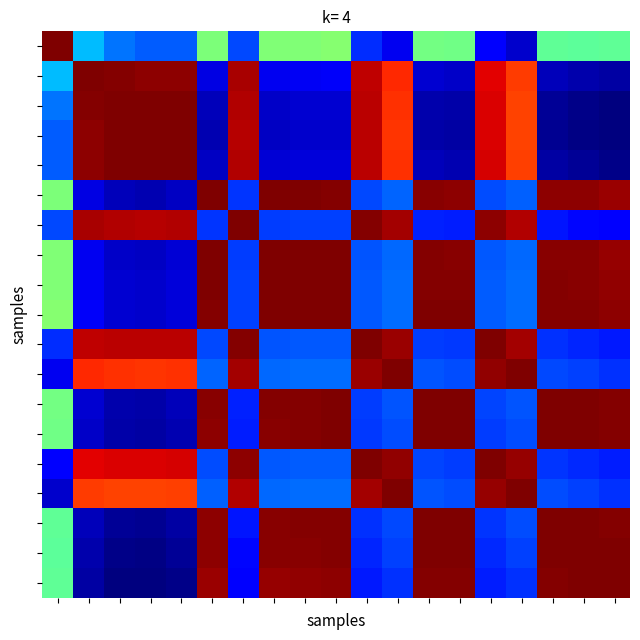

What is the minimum value shown in the chart?

0.9